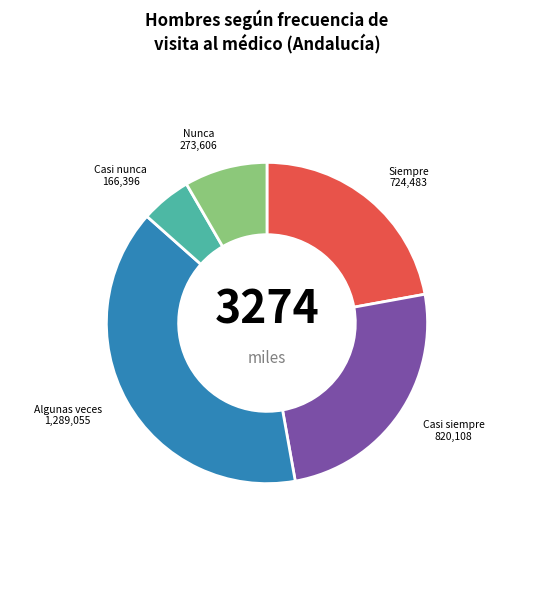

Rank the categories by value from lowest to highest.

Casi nunca, Nunca, Siempre, Casi siempre, Algunas veces